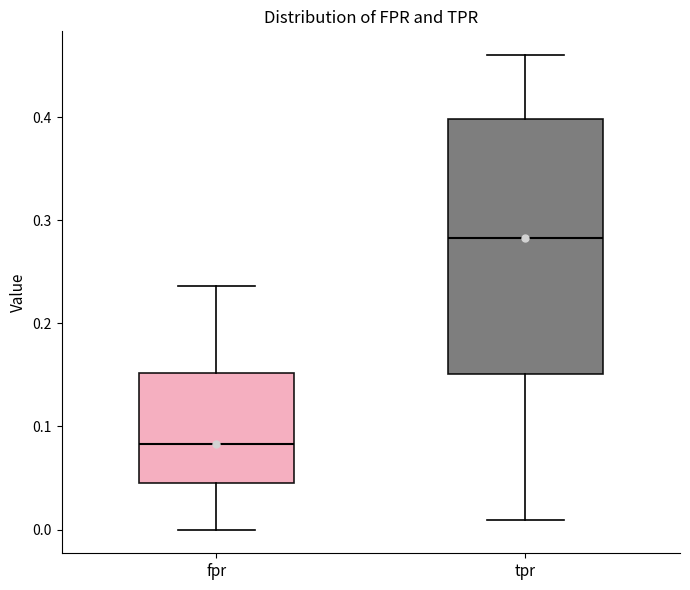

Which box has the highest median line?

tpr